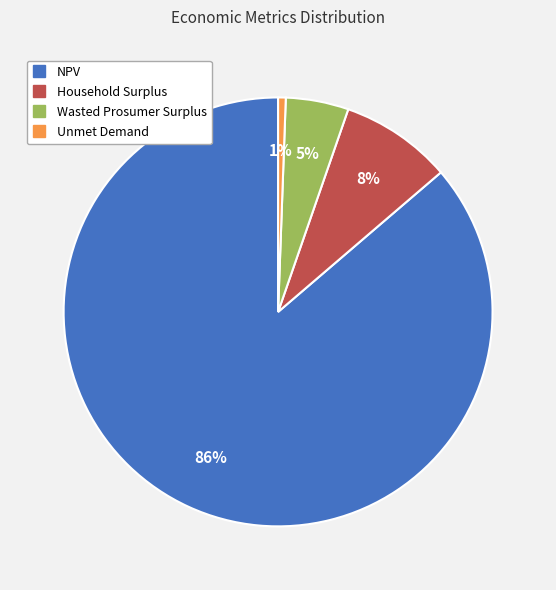

How many segments does this pie chart have?

4